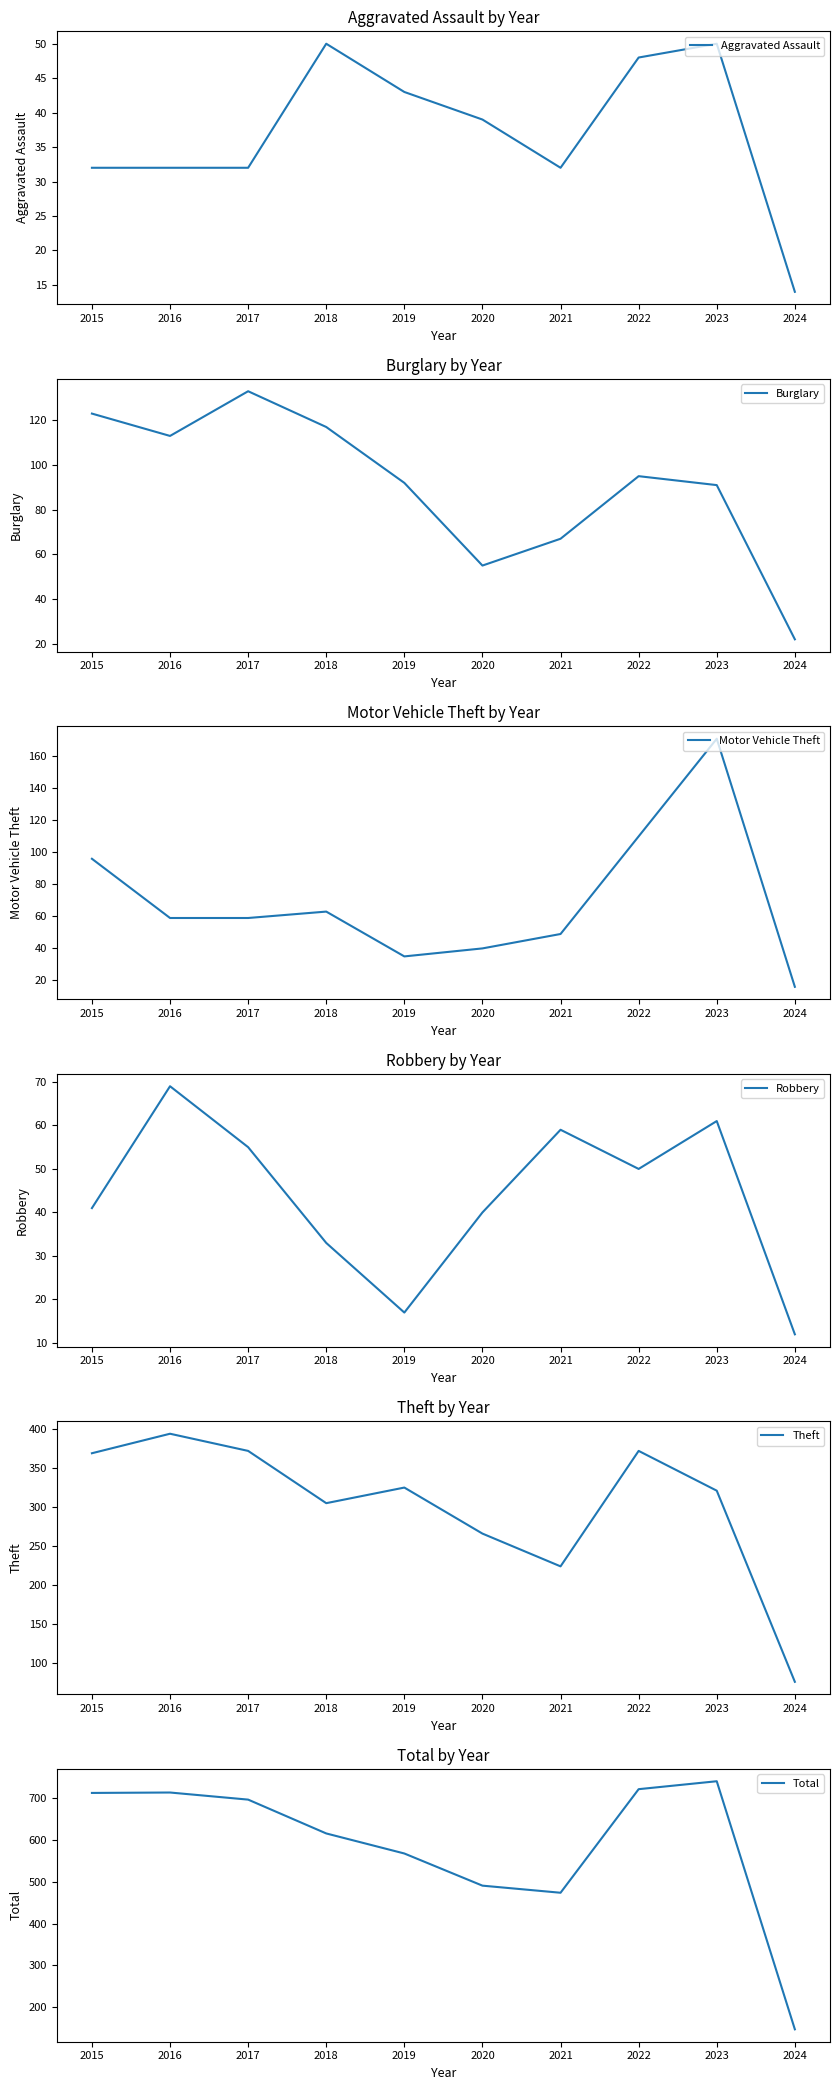

What is the minimum value for Robbery?

12